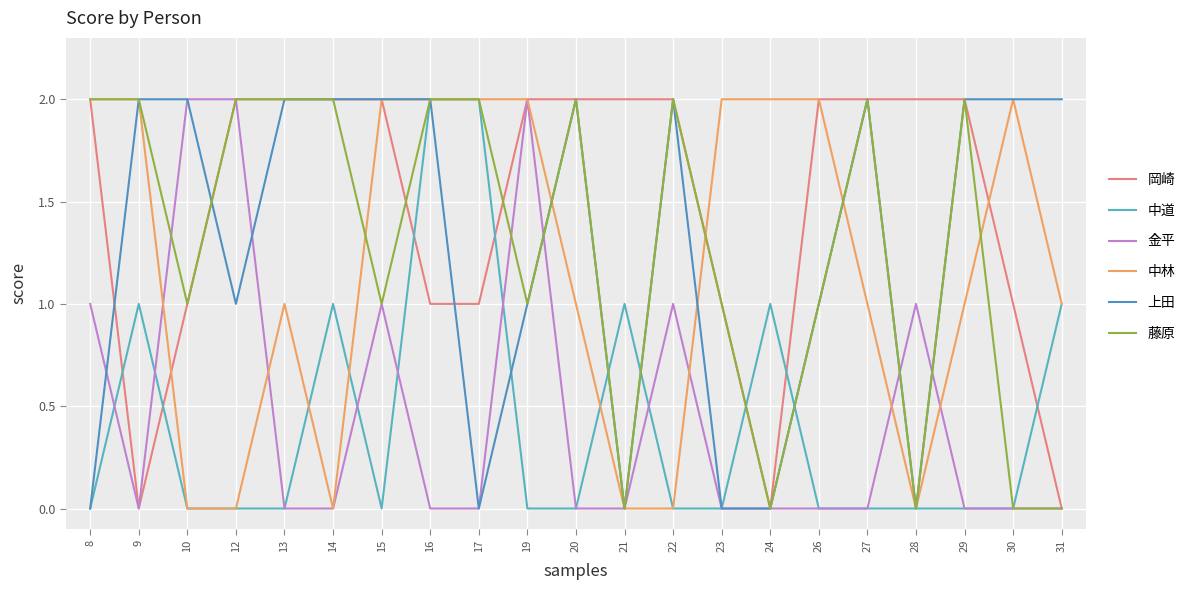

Which series has the largest total across all categories?

岡崎